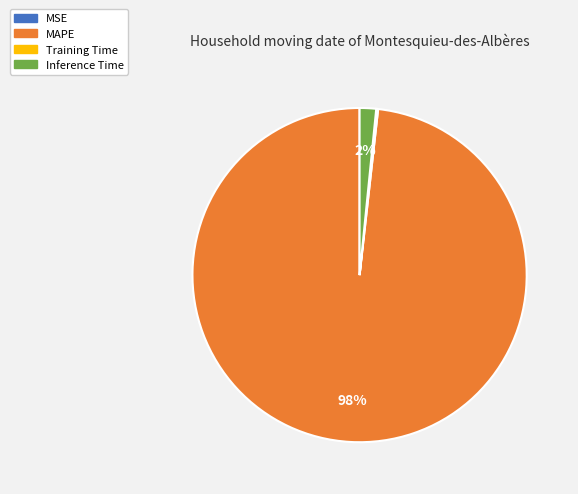

The MAPE slice represents 98% of the pie. True or false?

True